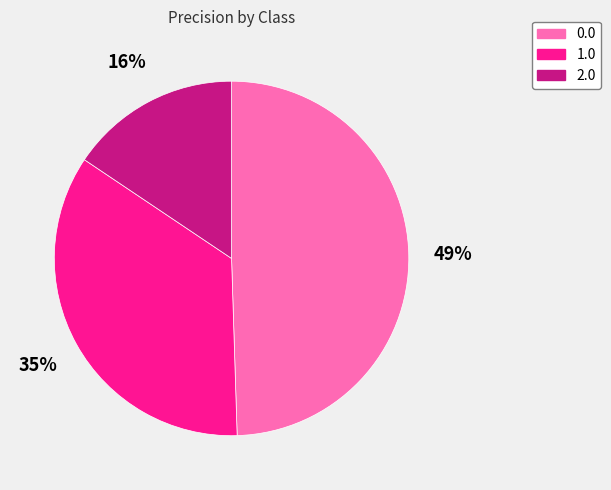

How many slices are in this pie chart?

3